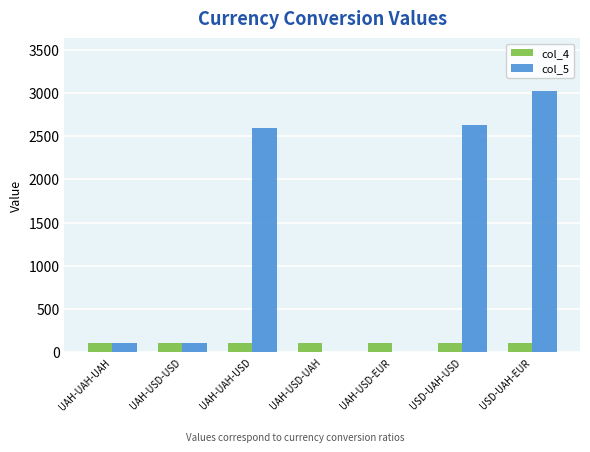

Between UAH-UAH-USD and USD-UAH-EUR, which series saw the biggest shift?

col_5